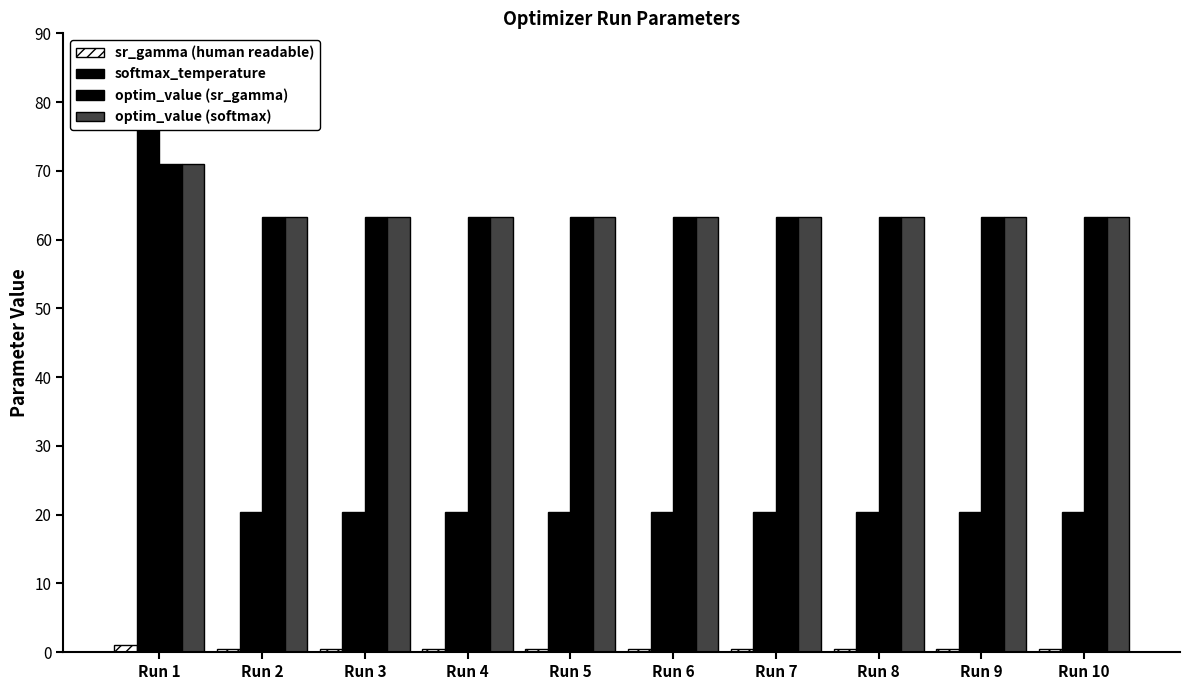

At which category does the chart reach its peak across all series?

Run 1